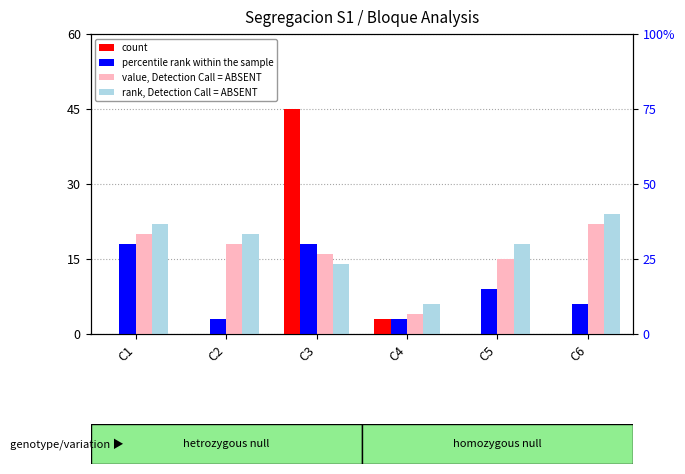

How many positive values does the count series have?

2